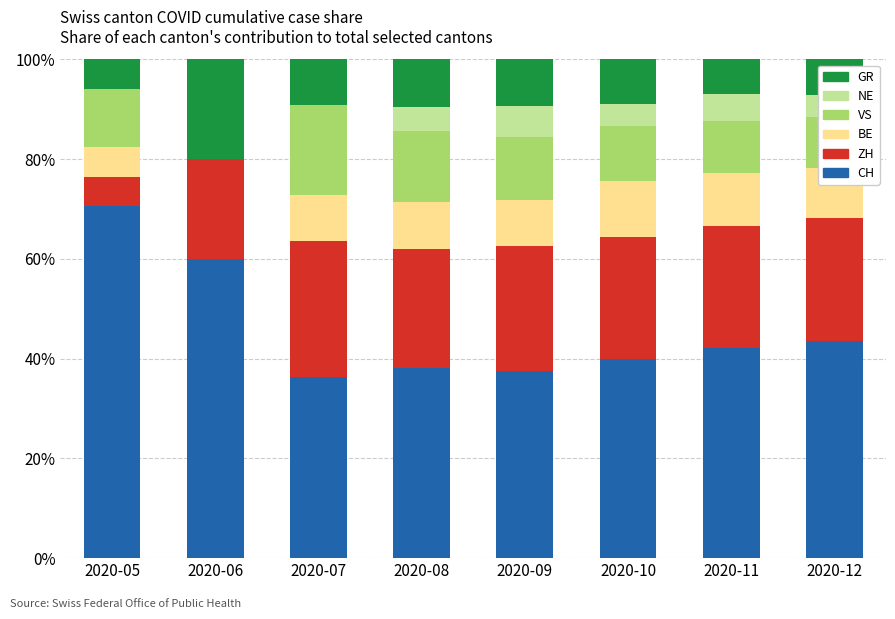

The value of CH at 2020-11 is 42.1. True or false?

True